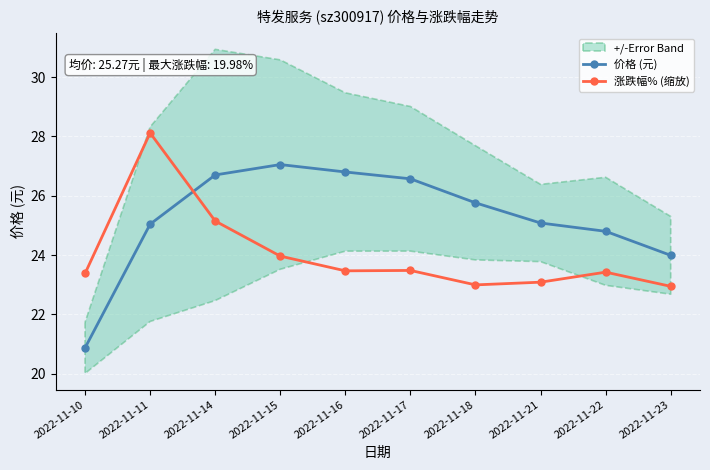

What is the sum of all 涨跌幅% (缩放) values?

240.0